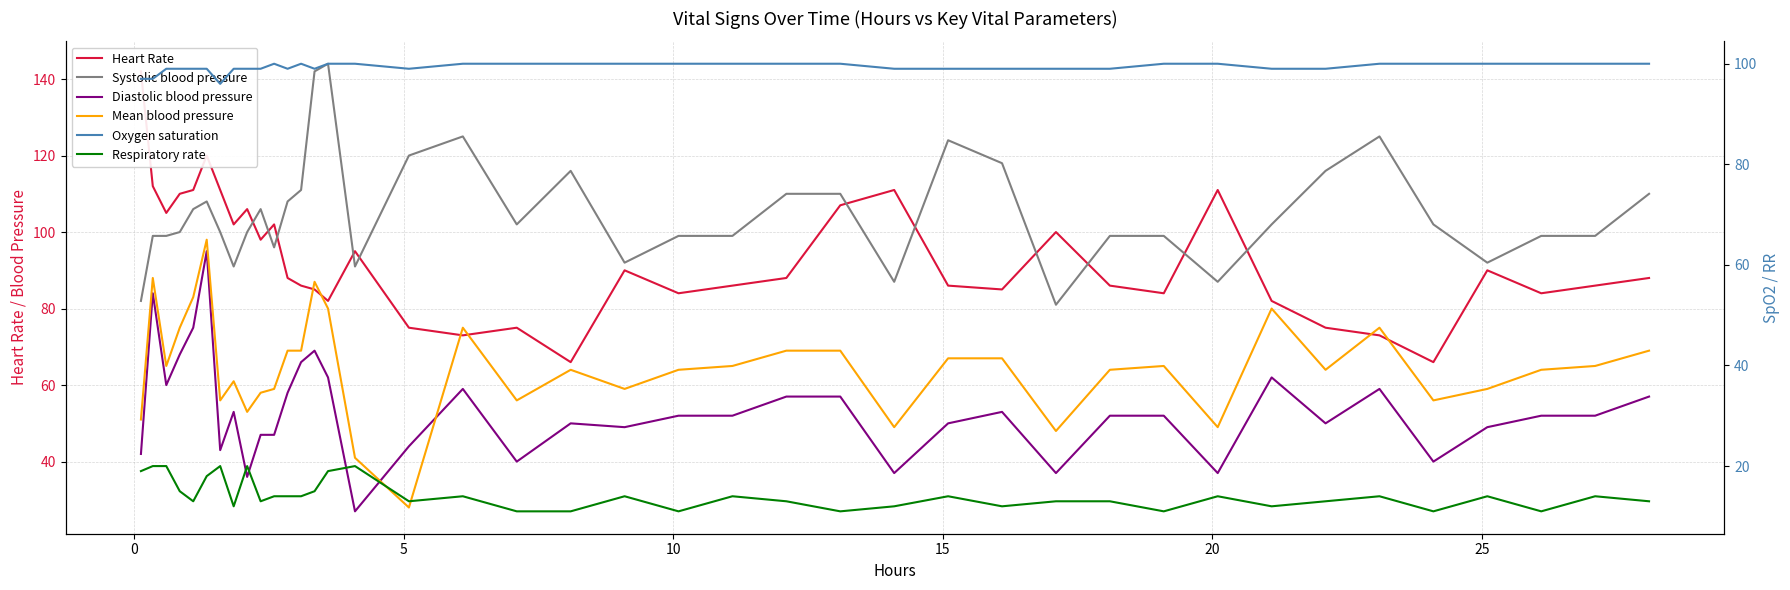

What are all the series names shown in the legend?

Heart Rate, Systolic blood pressure, Diastolic blood pressure, Mean blood pressure, Oxygen saturation, Respiratory rate